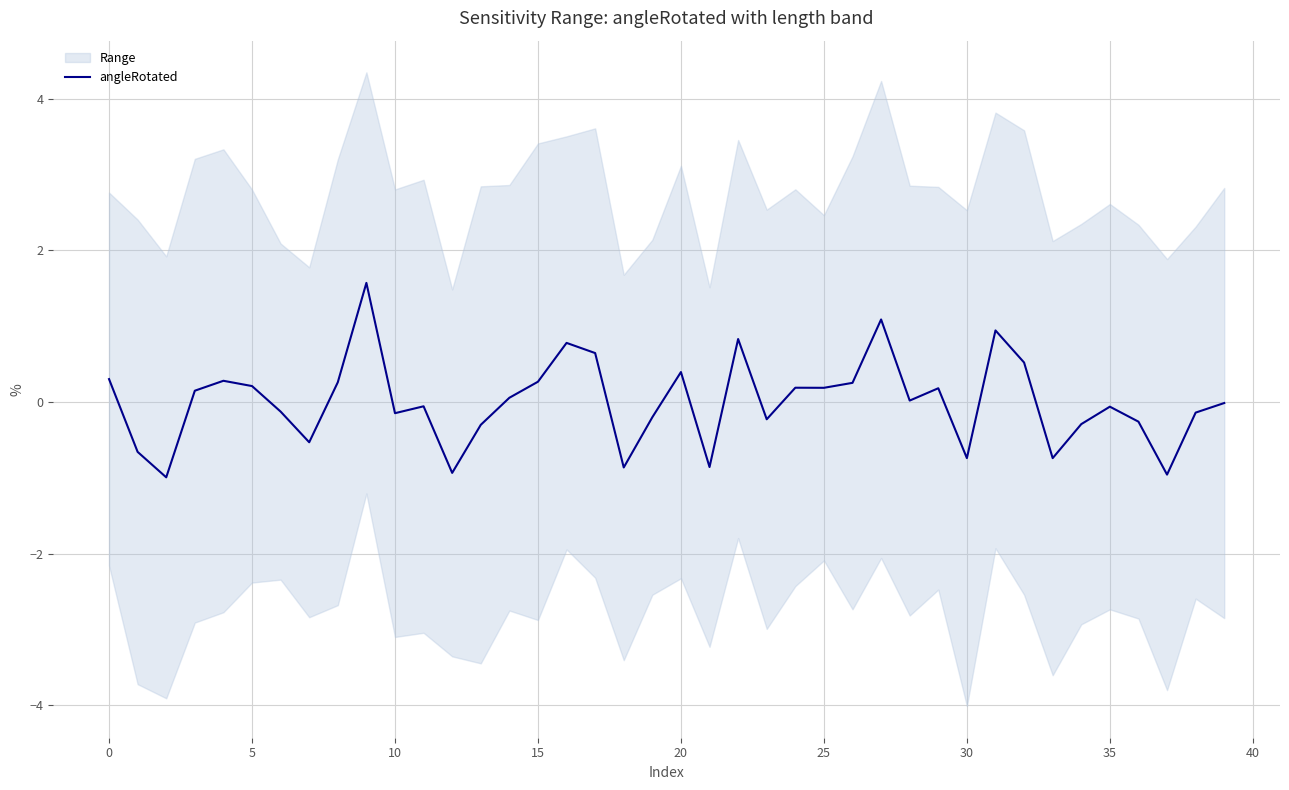

What is the highest value of the angleRotated series?

1.6